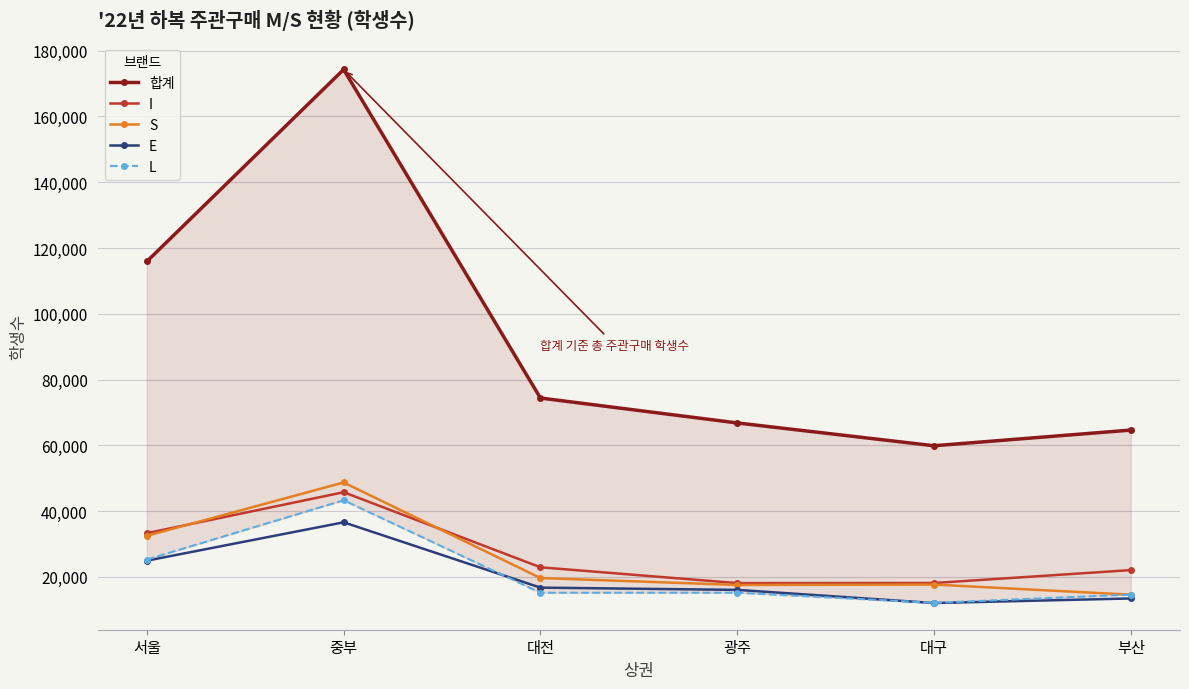

What is the minimum value for S?

14568